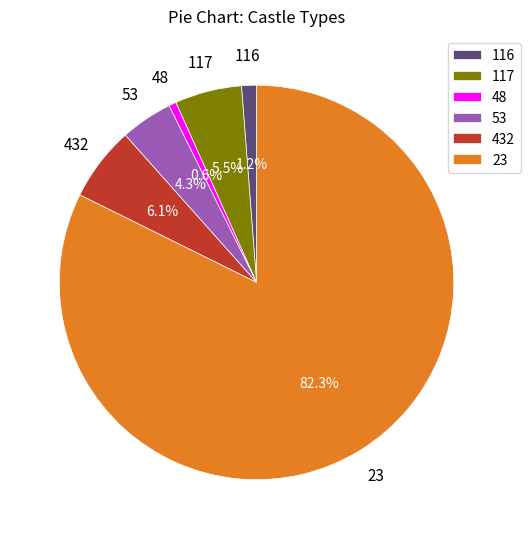

To the nearest percent, what is the combined percentage of 117 and 53?

10%